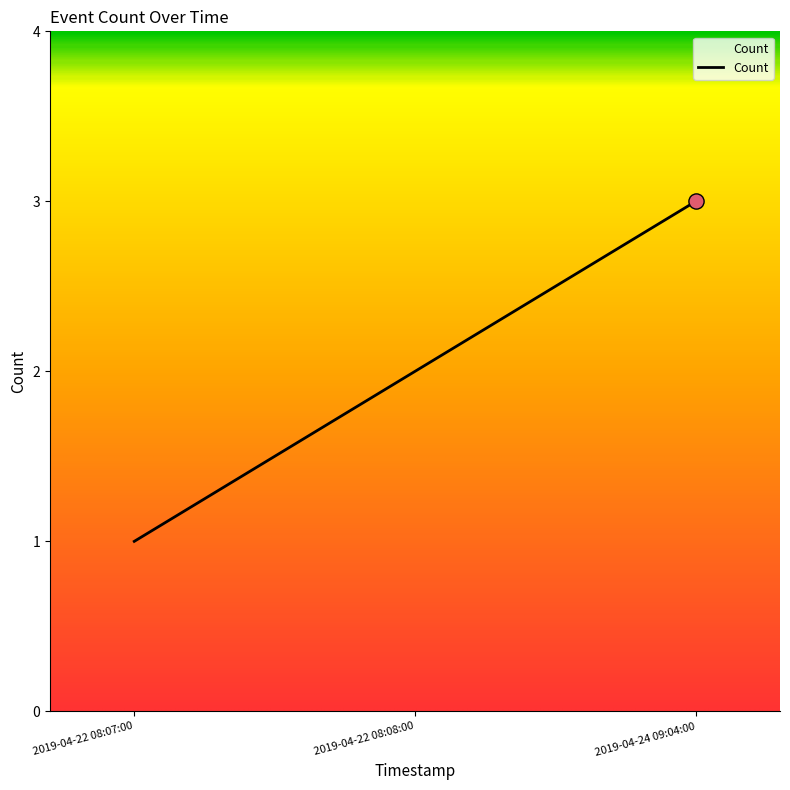

Between 2019-04-24 09:04:00 and 2019-04-22 08:08:00, which is larger?

2019-04-24 09:04:00